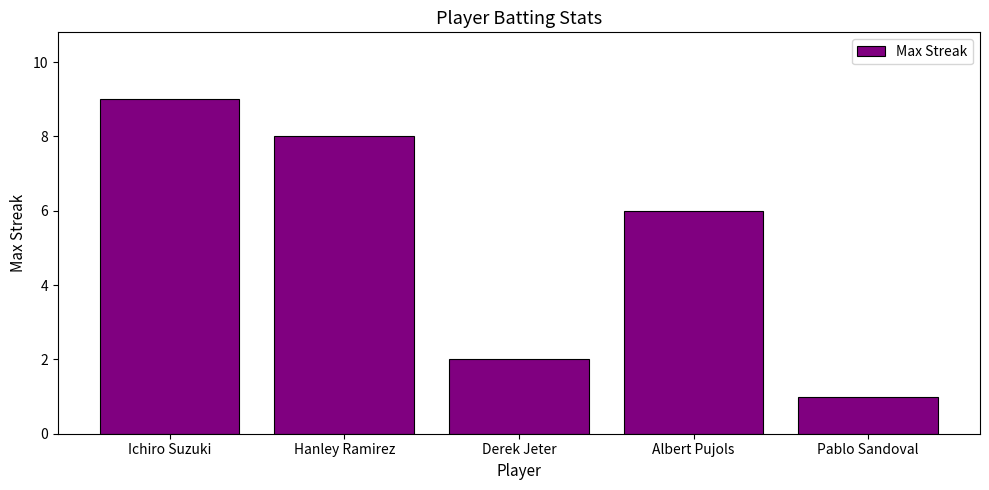

Where does the data first go above 6?

Ichiro Suzuki